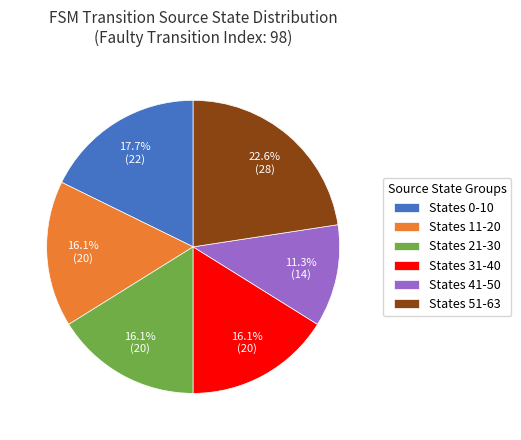

To the nearest percent, what is the difference between the largest and smallest slice percentages?

11%